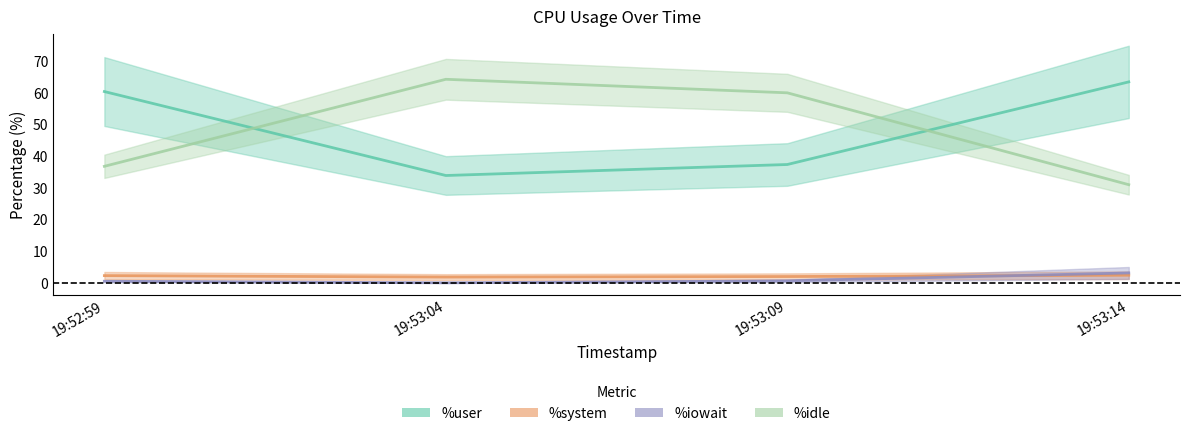

True or false: %iowait and %user cross at least once.

False